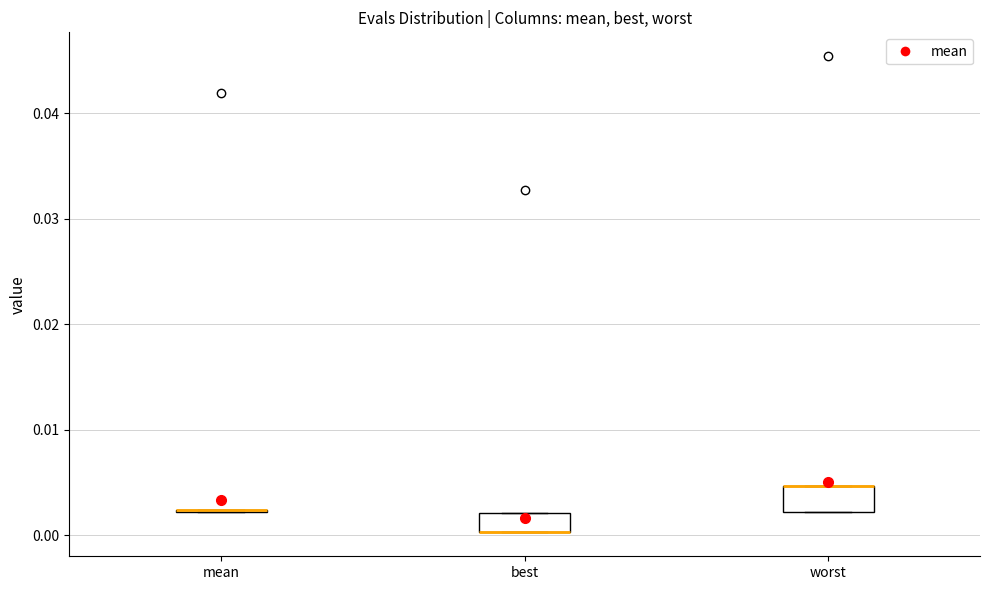

Reading left to right, read every box against the y-axis: the position of its median line, the range the box covers, and the ends of its whiskers. The values are not printed on the chart, so give them approximately, as read against the axis.

mean: box collapsed to a line at 0.002, whiskers 0.002 to 0.002
best: median 0.000 (drawn on the box's lower edge), box 0.000 to 0.002, whiskers 0.000 to 0.002
worst: median 0.005 (drawn on the box's upper edge), box 0.002 to 0.005, whiskers 0.002 to 0.005